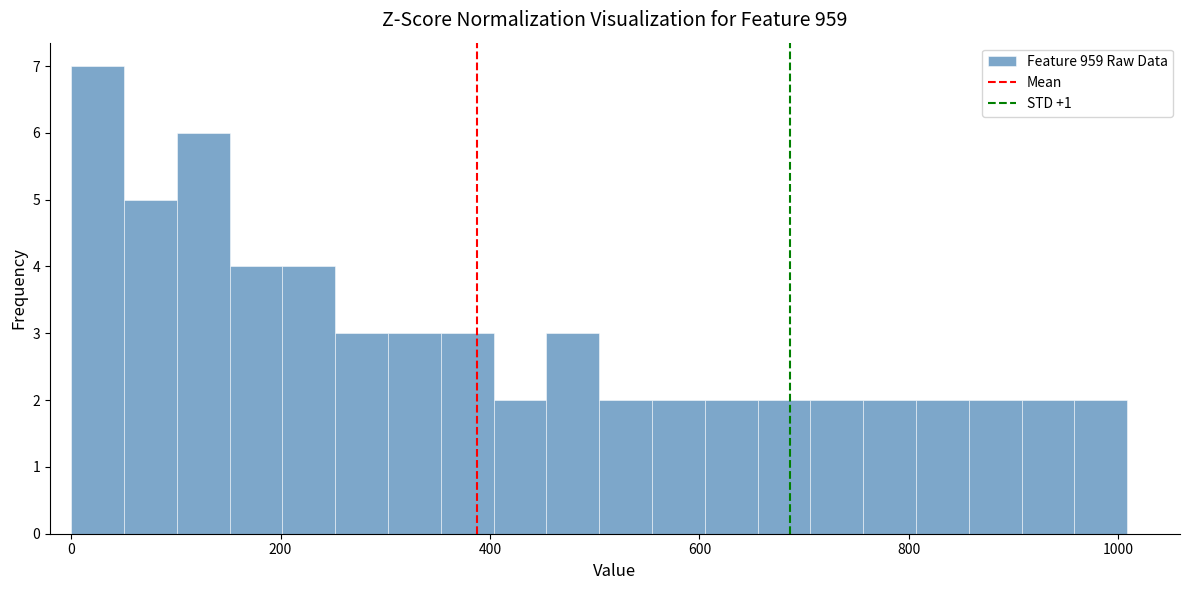

Read against the x-axis, roughly where is the centre of the tallest bar?

20